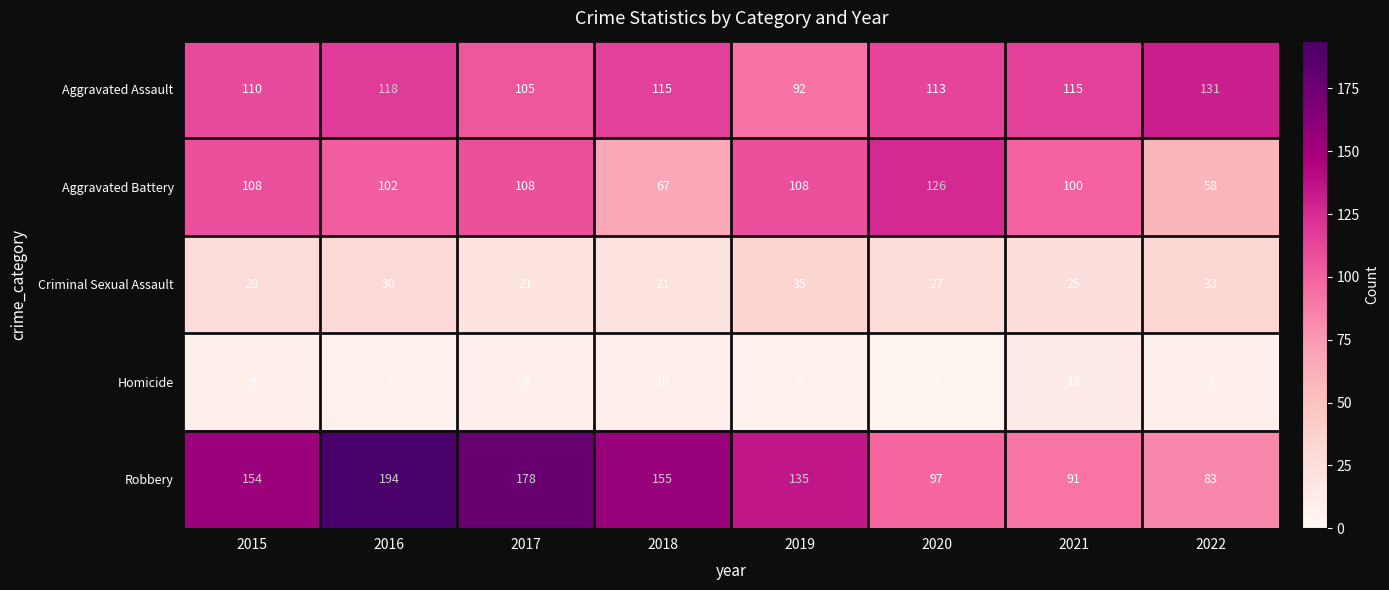

What is the total value across all series at 2022?

314